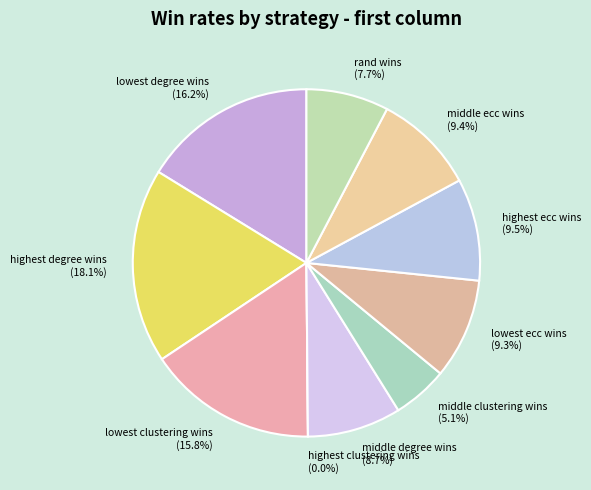

What percentage is the middle ecc wins slice, to the nearest percent?

9%